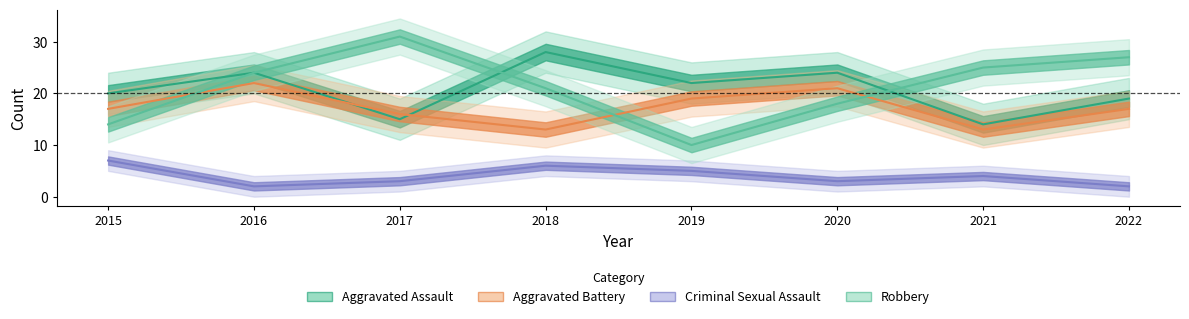

Between 2022 and 2017, which is larger?

2022